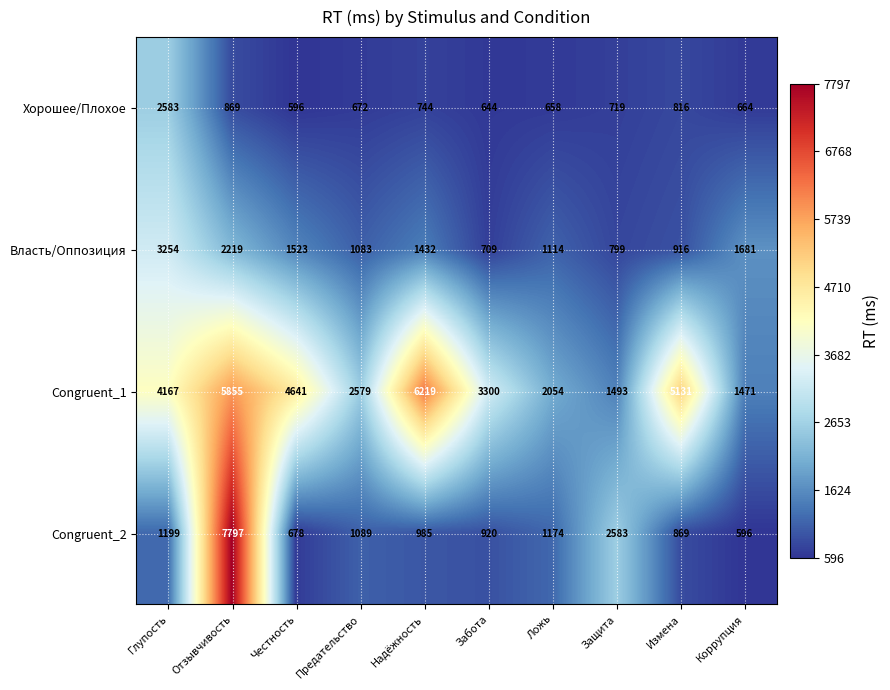

Which series has the largest range (max minus min)?

Congruent_2